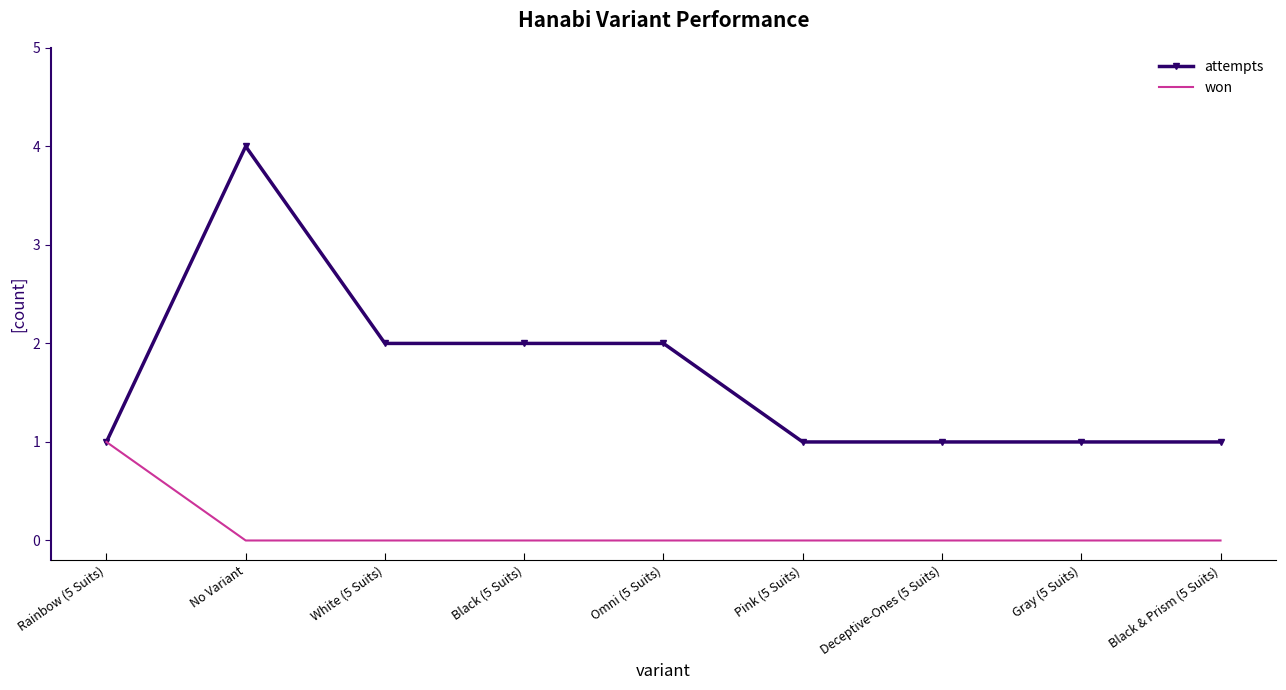

What is the sum of the attempts values at Black (5 Suits) and Black & Prism (5 Suits)?

3